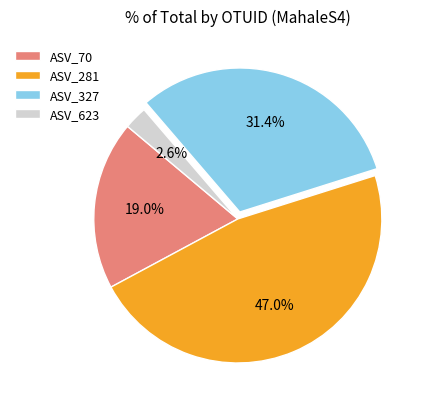

How many segments does this pie chart have?

4